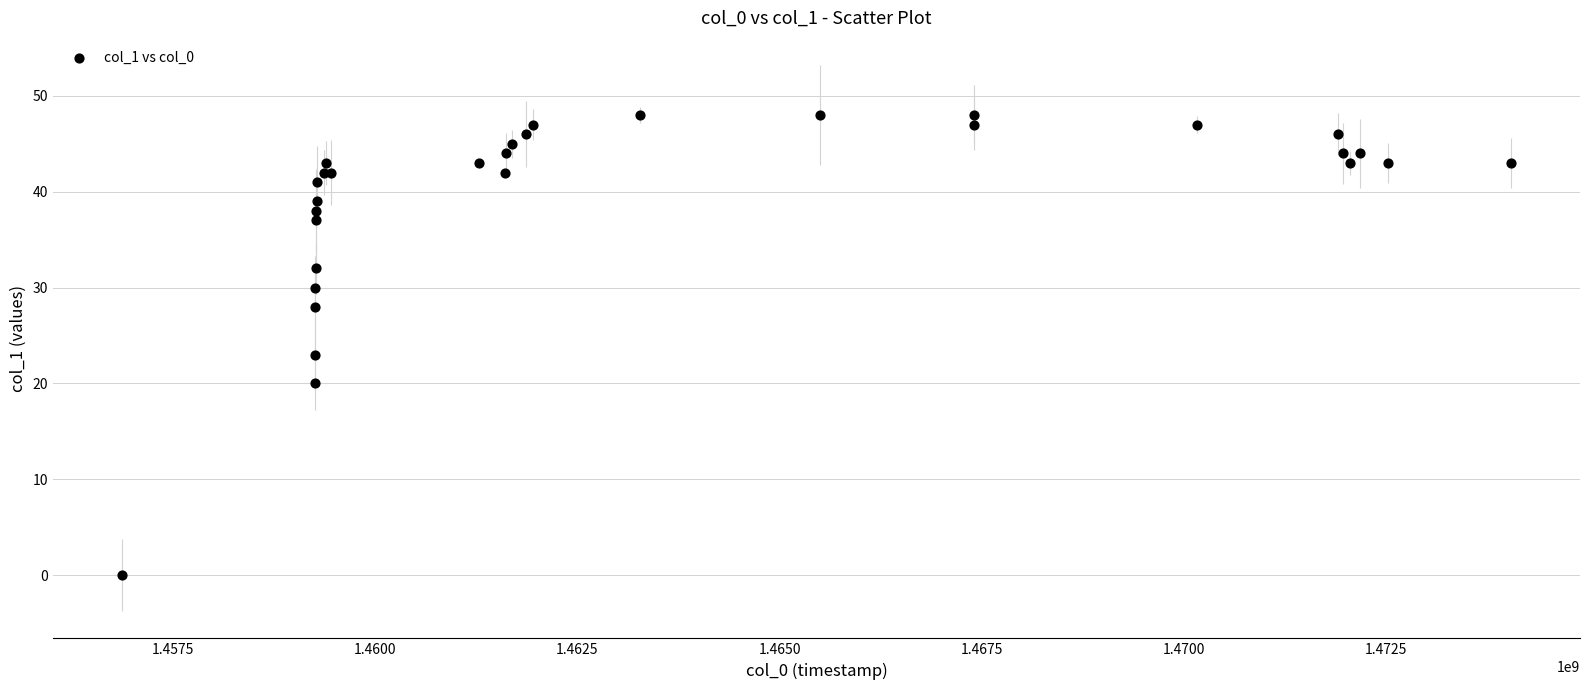

What Y value in the scatter plot is closest to 24?

23